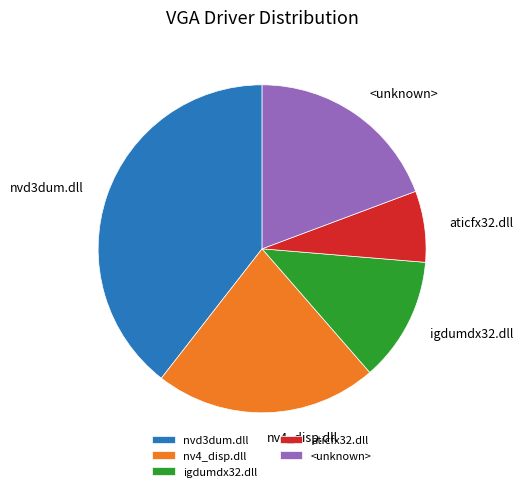

What is the total percentage of igdumdx32.dll and nv4_disp.dll?

34.2%